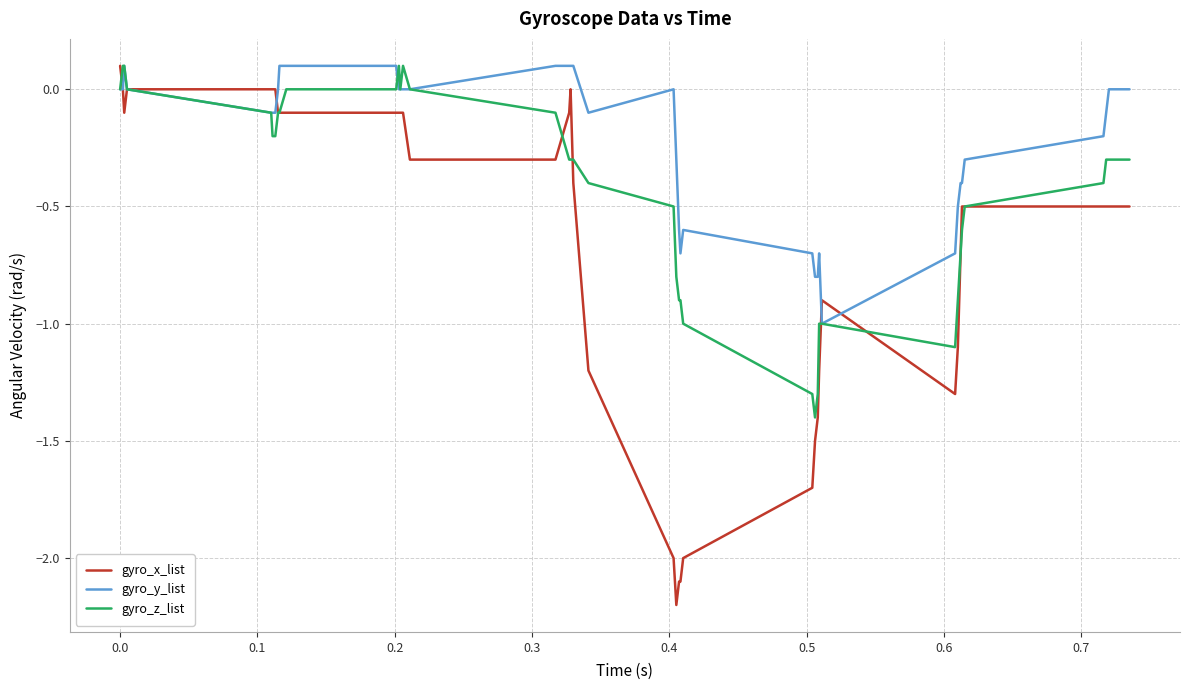

Which series has the largest range (max minus min)?

gyro_x_list